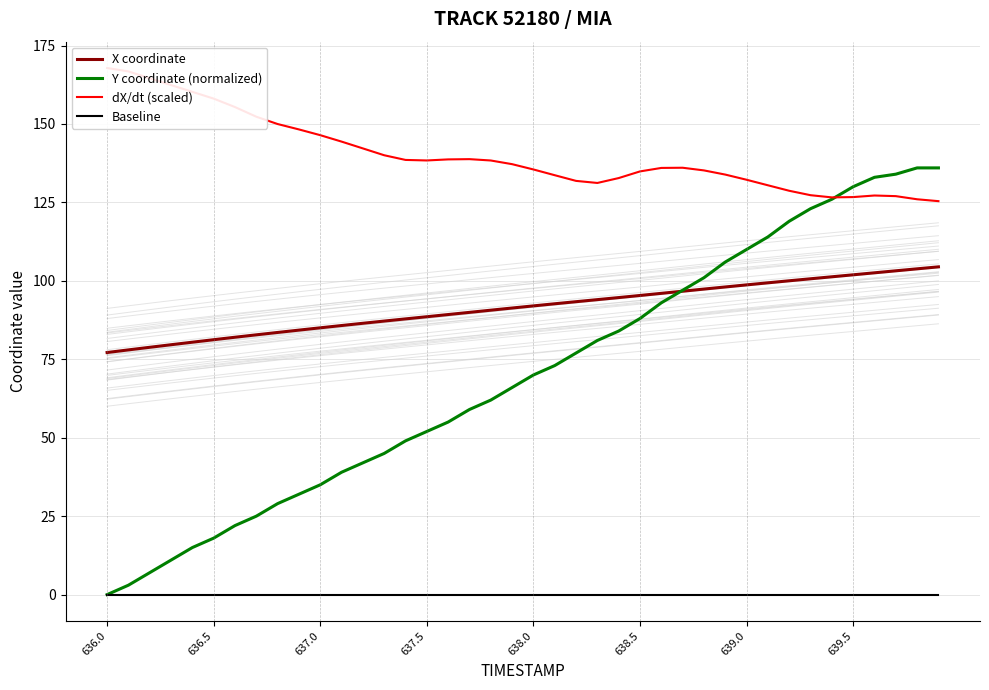

True or false: X coordinate and Baseline cross at least once.

False